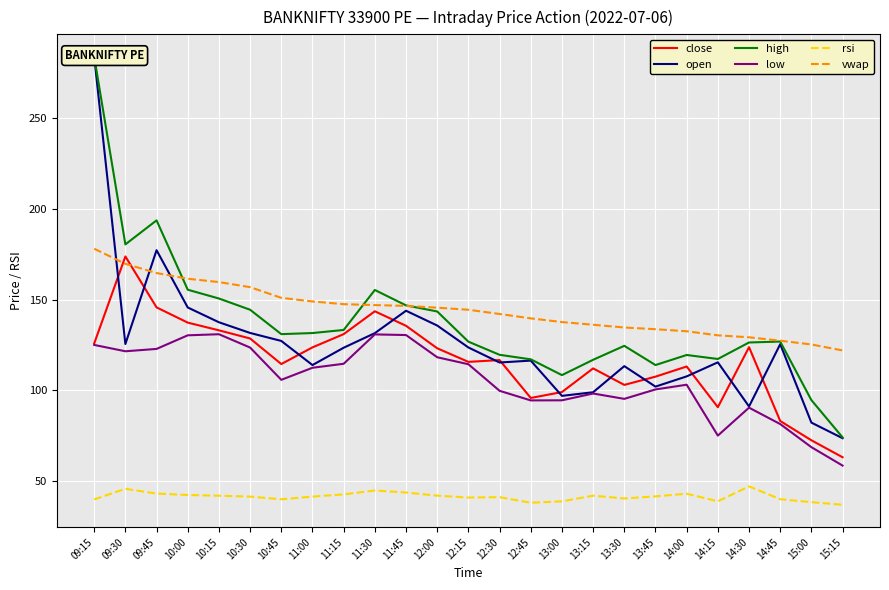

How many distinct data groups are displayed?

6